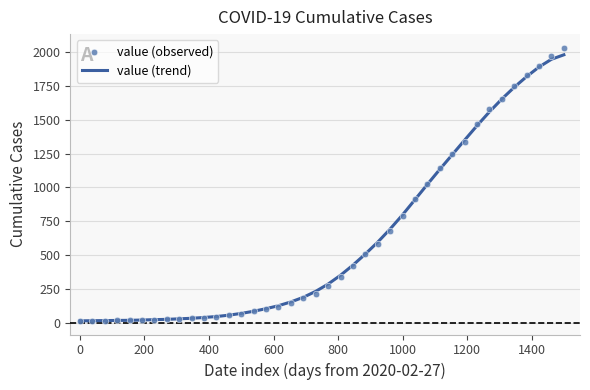

Which series contains the highest Y value?

value (observed)